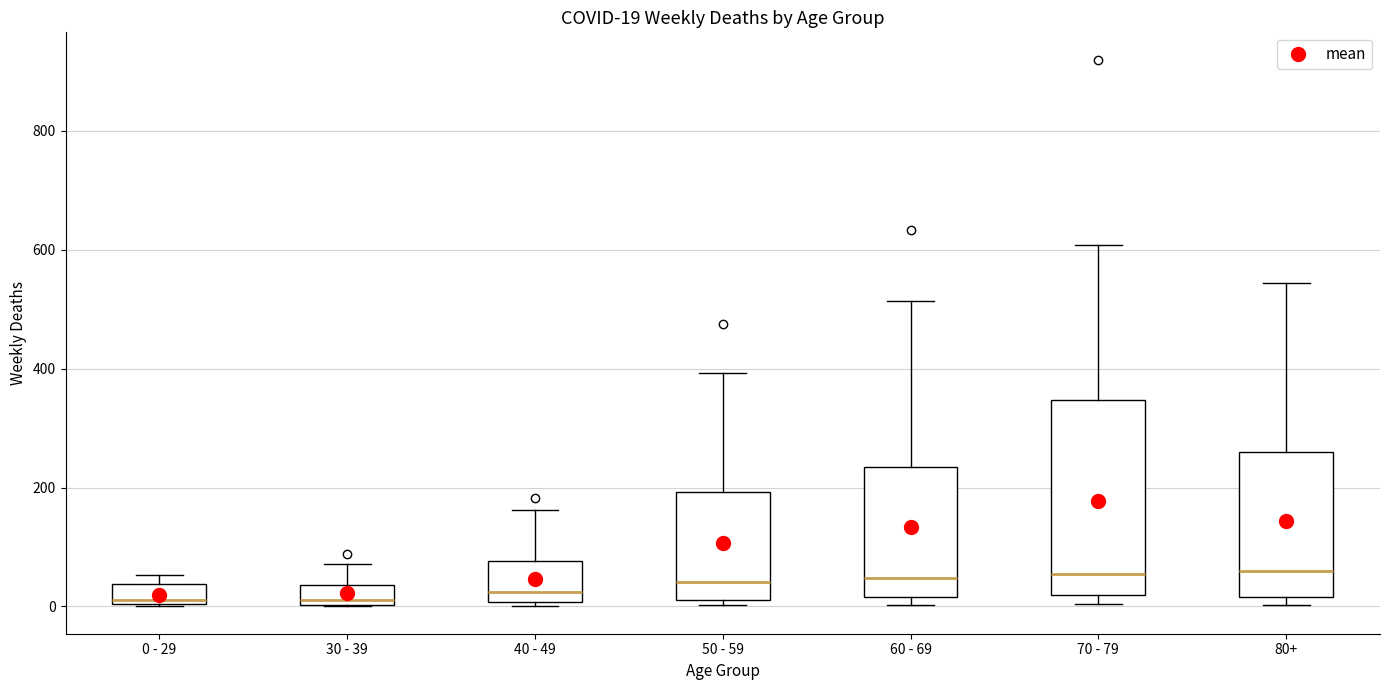

Comparing the boxes themselves (not the whiskers), which one is the tallest?

70 - 79